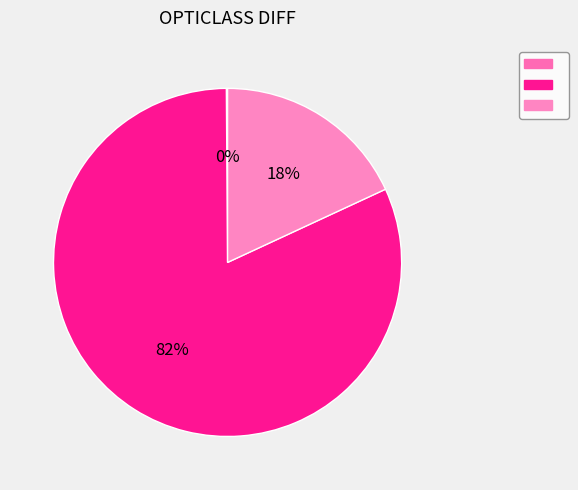

Which slice is the largest?

valeur_diff